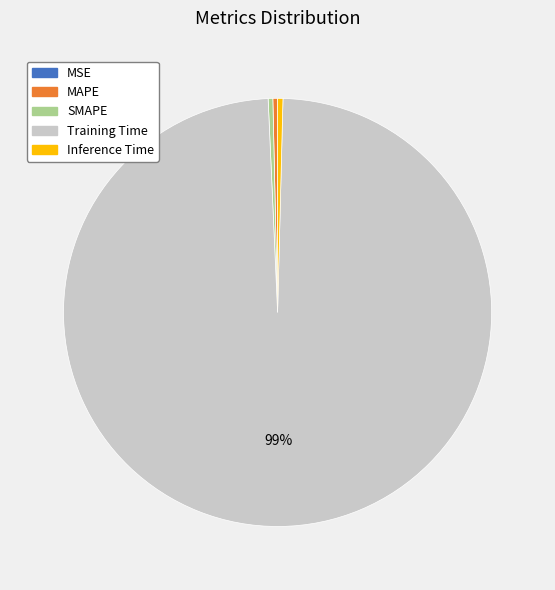

Which has a higher value, Training Time or MAPE?

Training Time